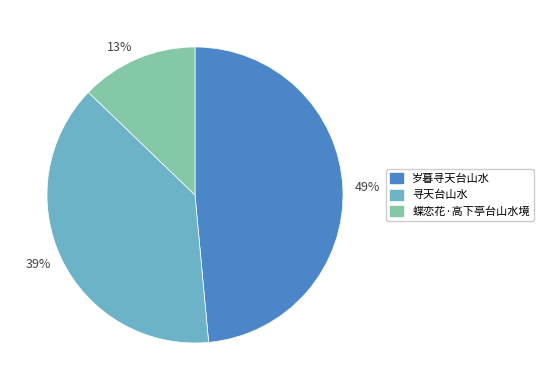

To the nearest percent, what portion does 蝶恋花·高下亭台山水境 represent?

13%